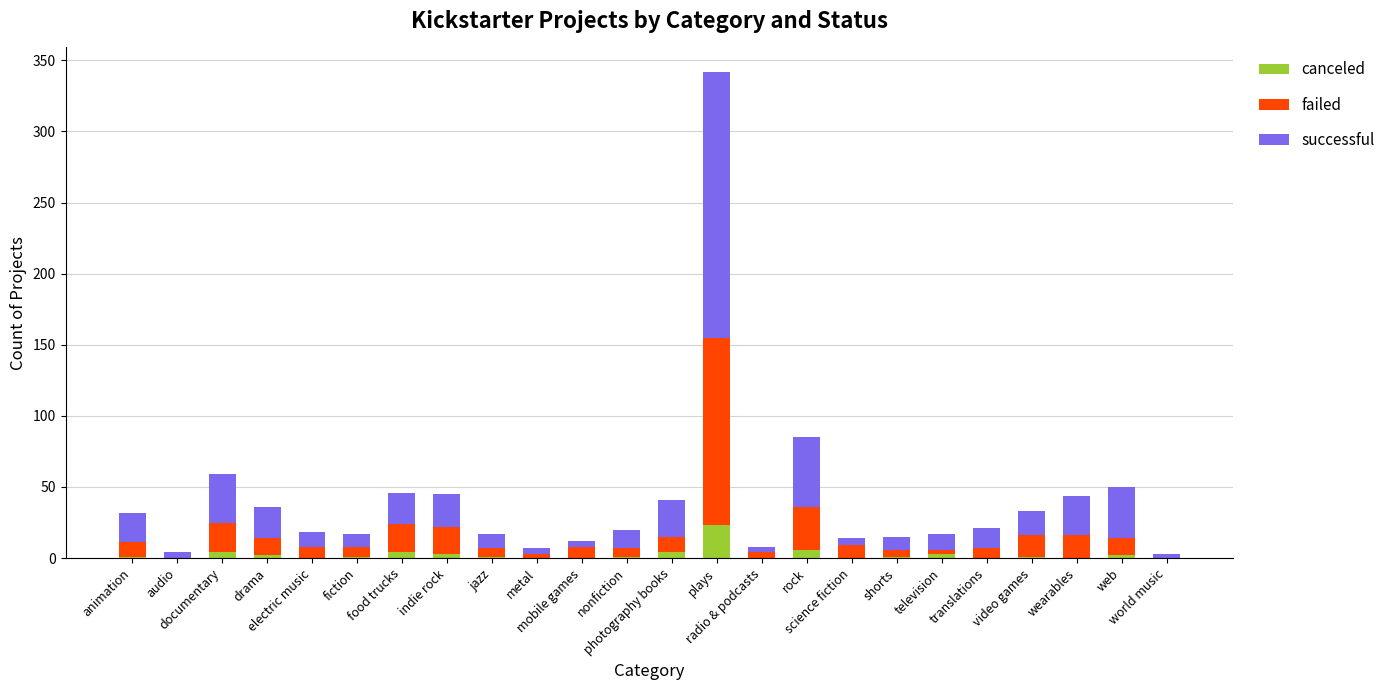

What is the maximum value for canceled?

23